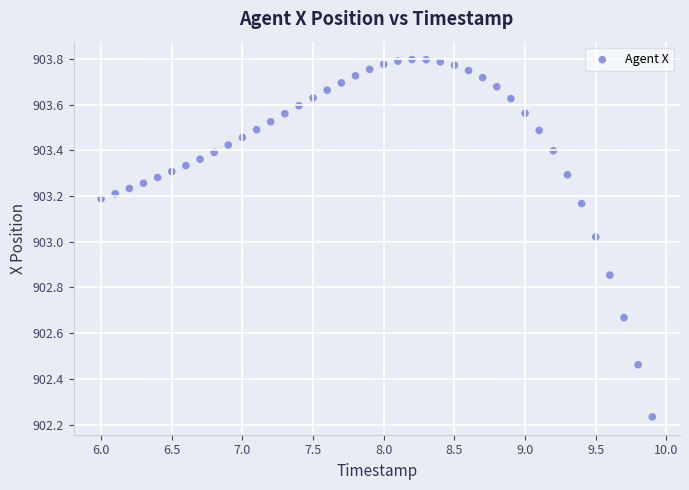

What is the range of X values (max minus min)?

3.9